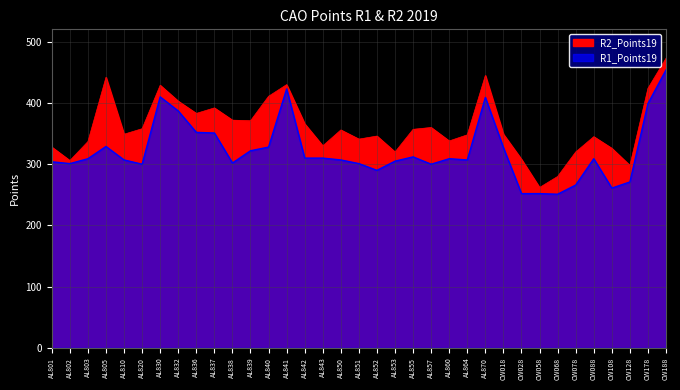

At which label is R1_Points19 closest to 352?

AL836